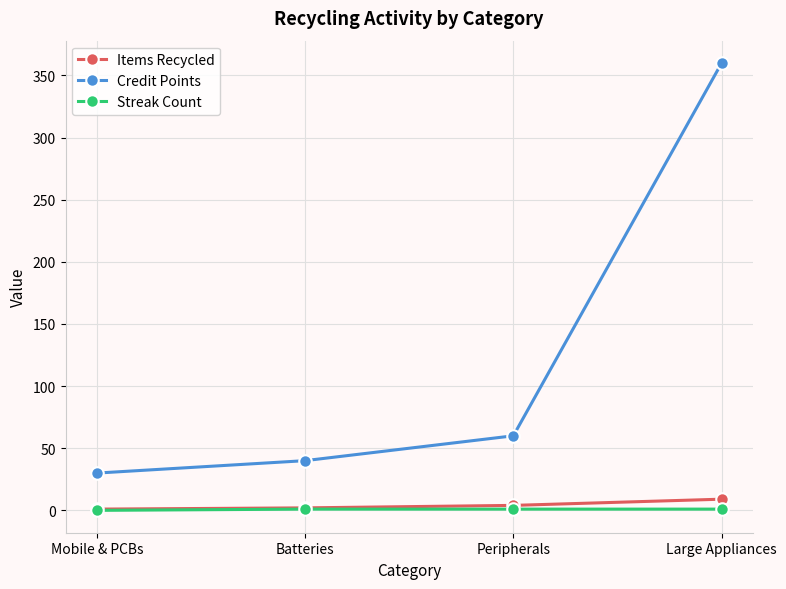

Which category has the highest value across all series?

Large Appliances